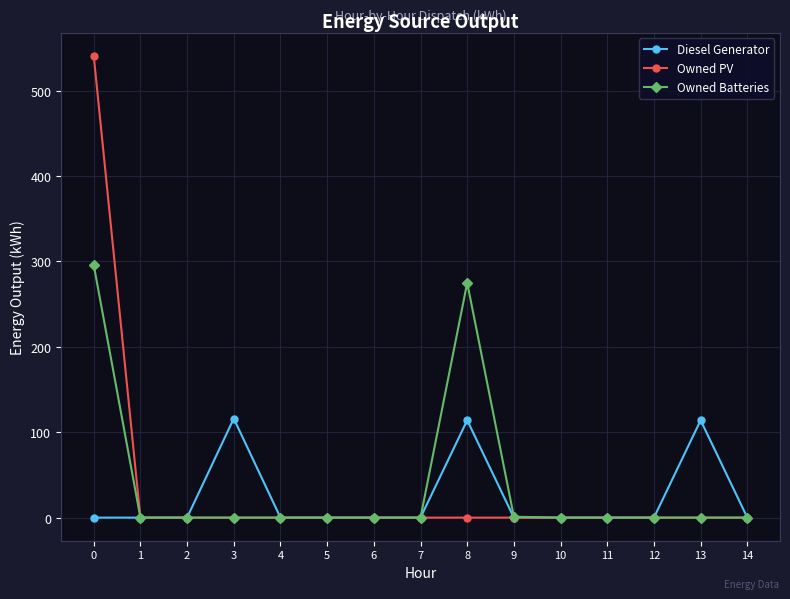

Is it true that Owned PV equals 311 at 12?

False